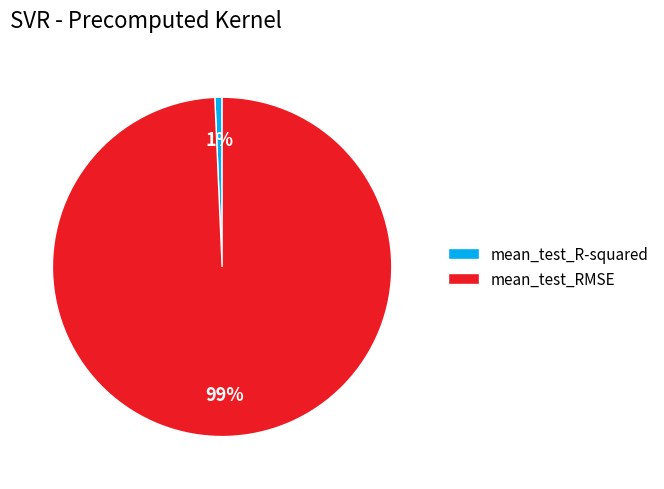

Is the sum of mean_test_R-squared and mean_test_RMSE greater than half?

Yes